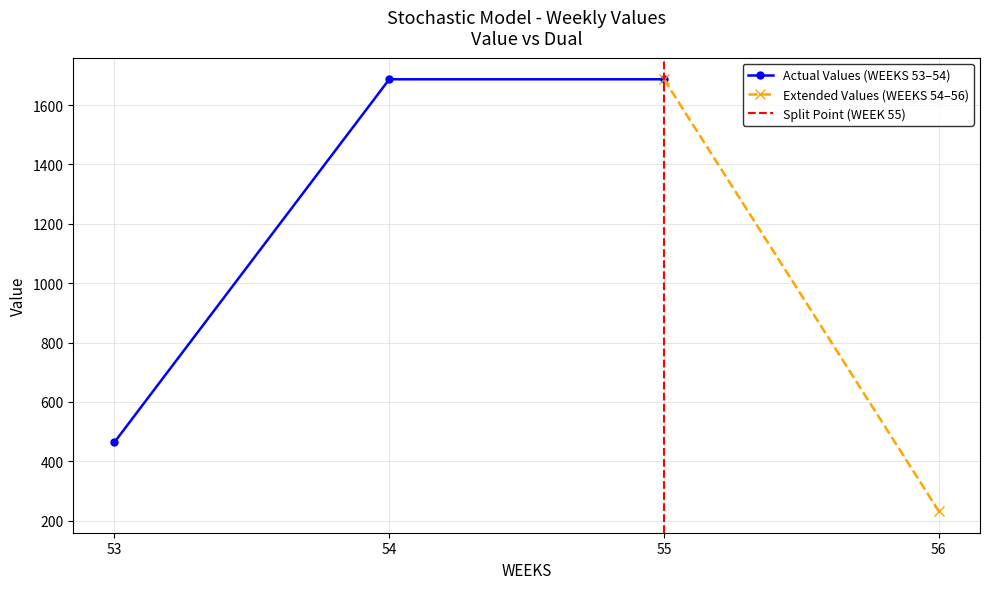

What is the sum of all Value values?

4071.0